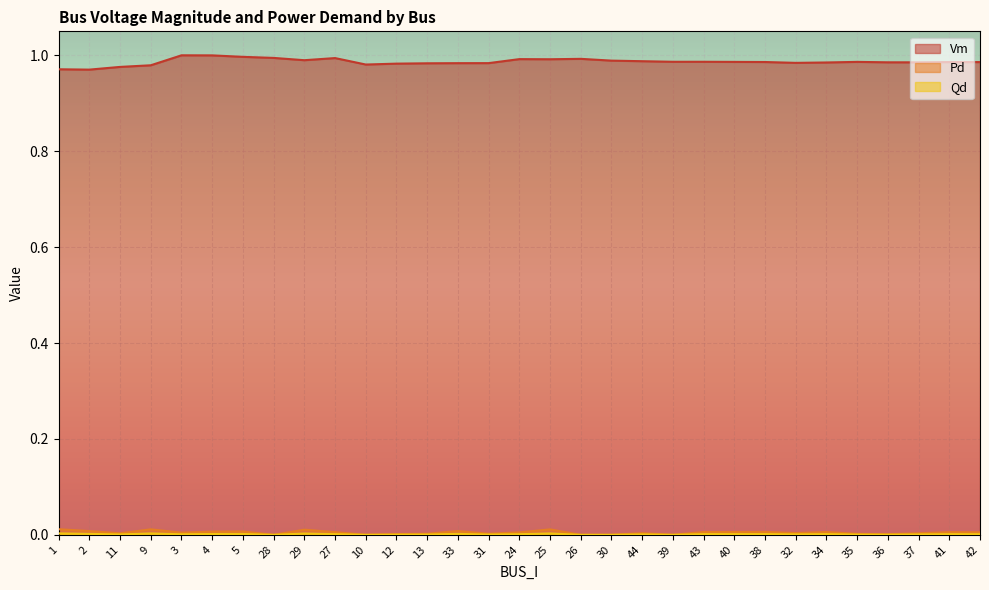

At which category is the sum across all series the highest?

4